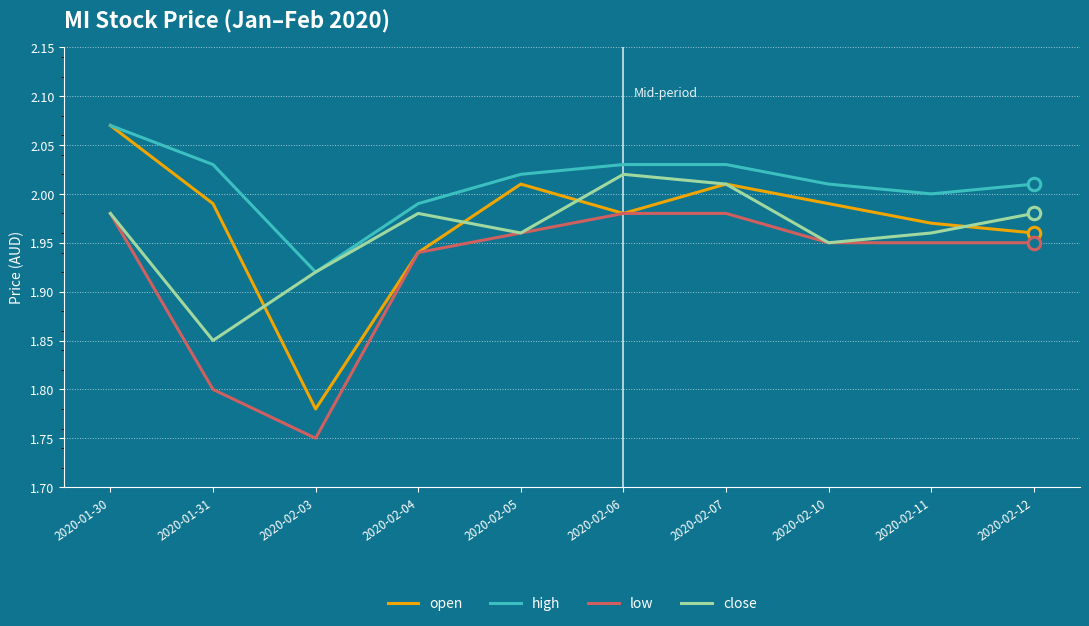

What position from the right is 2020-02-03?

8